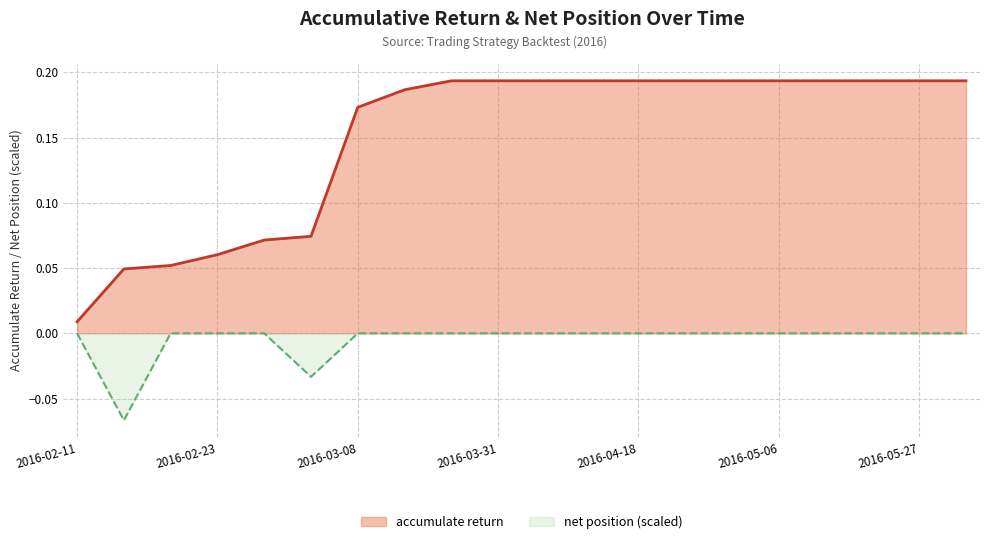

Which category has the lowest value in the accumulate return series?

2016-02-11